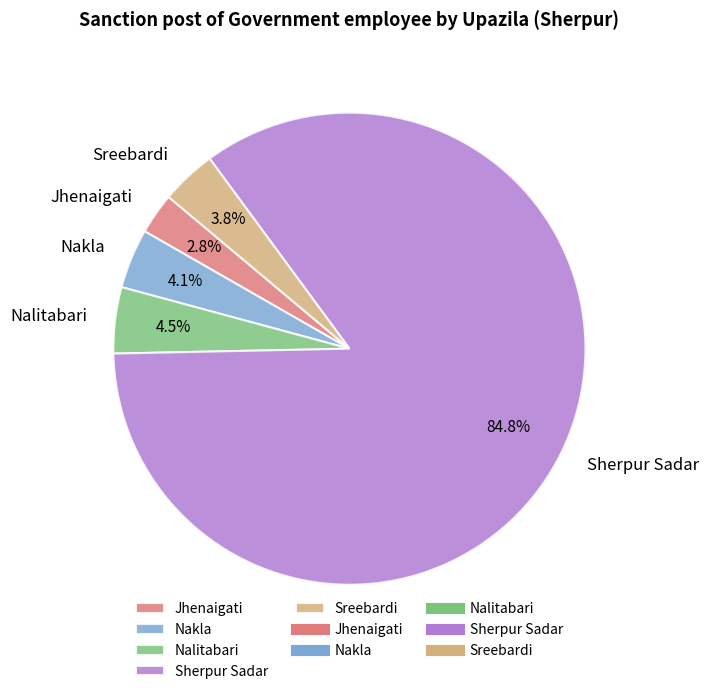

True or false: Jhenaigati accounts for 12% of the total.

False